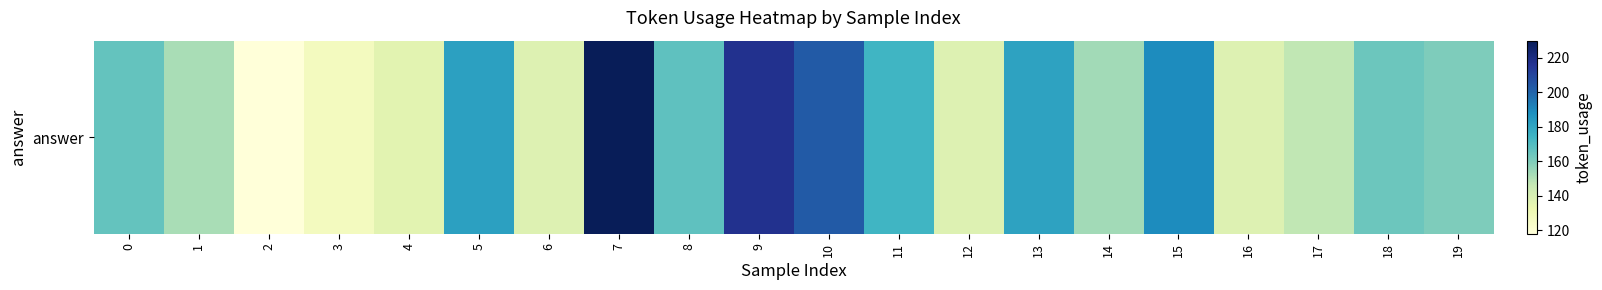

Approximately how many times larger is the value at 2 compared to 15?

0.6